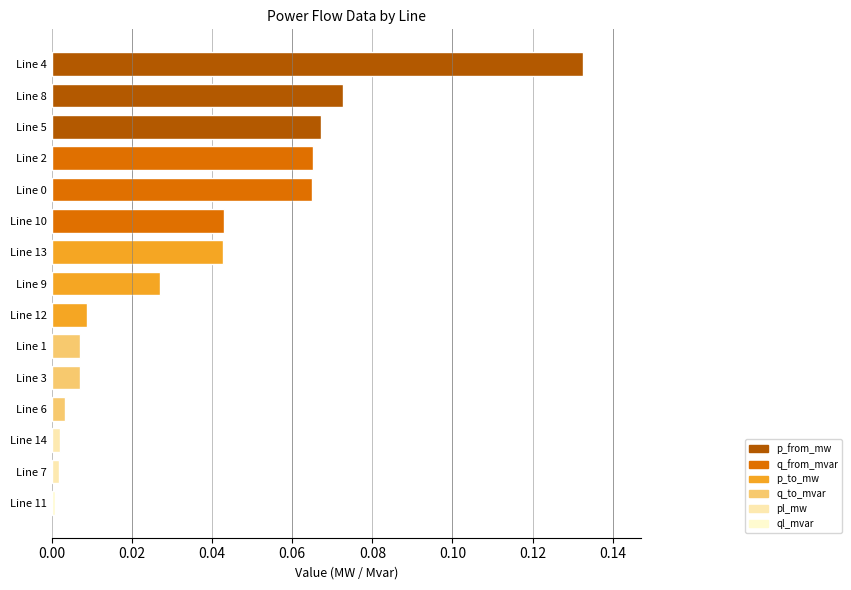

At which category does the chart reach its peak across all series?

Line 4